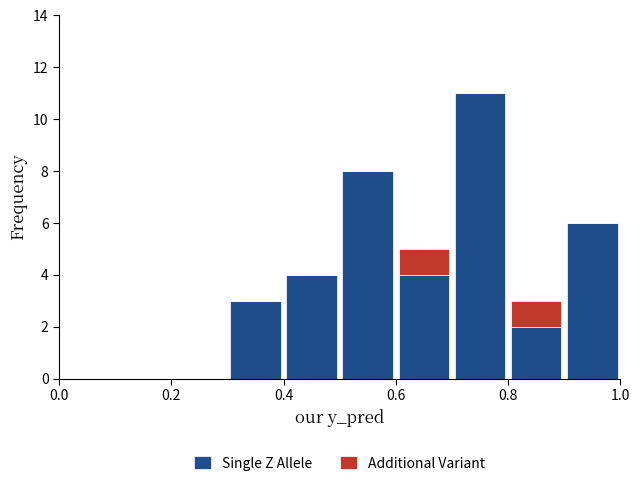

Reading left to right, transcribe this chart: for each stacked bar, give the range it covers on the x-axis and its total height. The values are not printed on the chart, so give them approximately, as read against the axis.

0.0 to 0.1: 0
0.1 to 0.2: 0
0.2 to 0.3: 0
0.3 to 0.4: 3
0.4 to 0.5: 4
0.5 to 0.6: 8
0.6 to 0.7: 5
0.7 to 0.8: 11
0.8 to 0.9: 3
0.9 to 1.0: 6